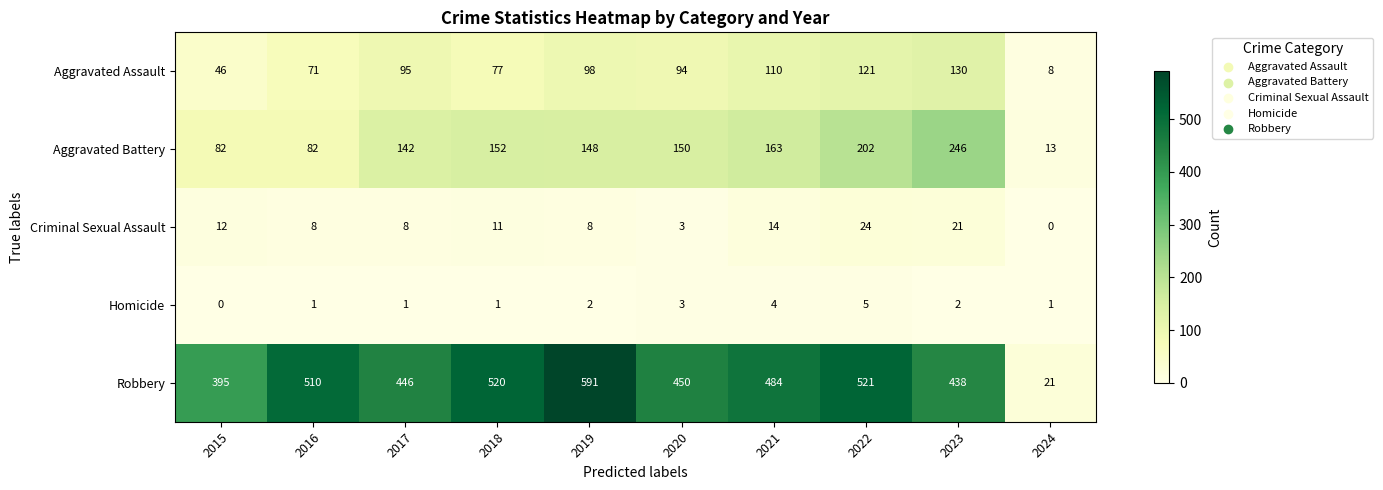

Rank the series by their maximum value, from lowest to highest.

Homicide, Criminal Sexual Assault, Aggravated Assault, Aggravated Battery, Robbery